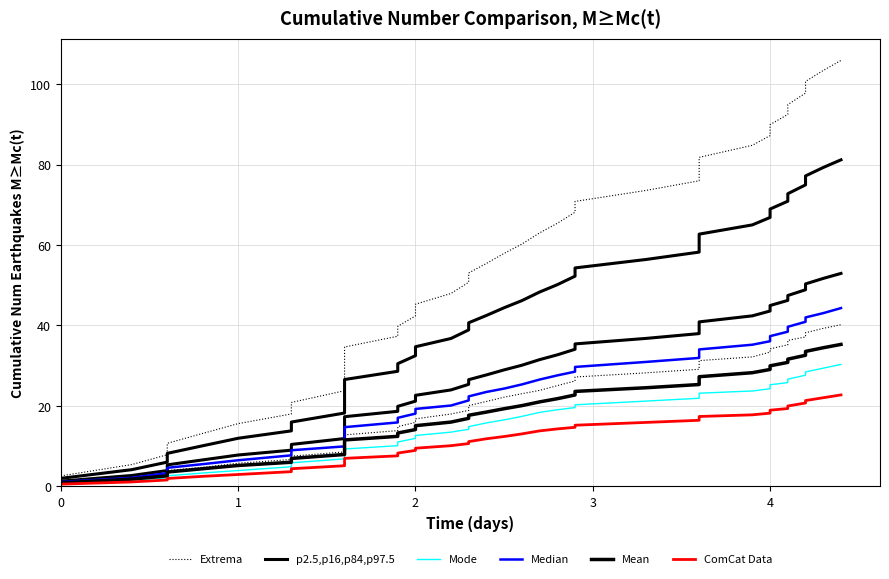

Which series has the widest spread of values?

Extrema